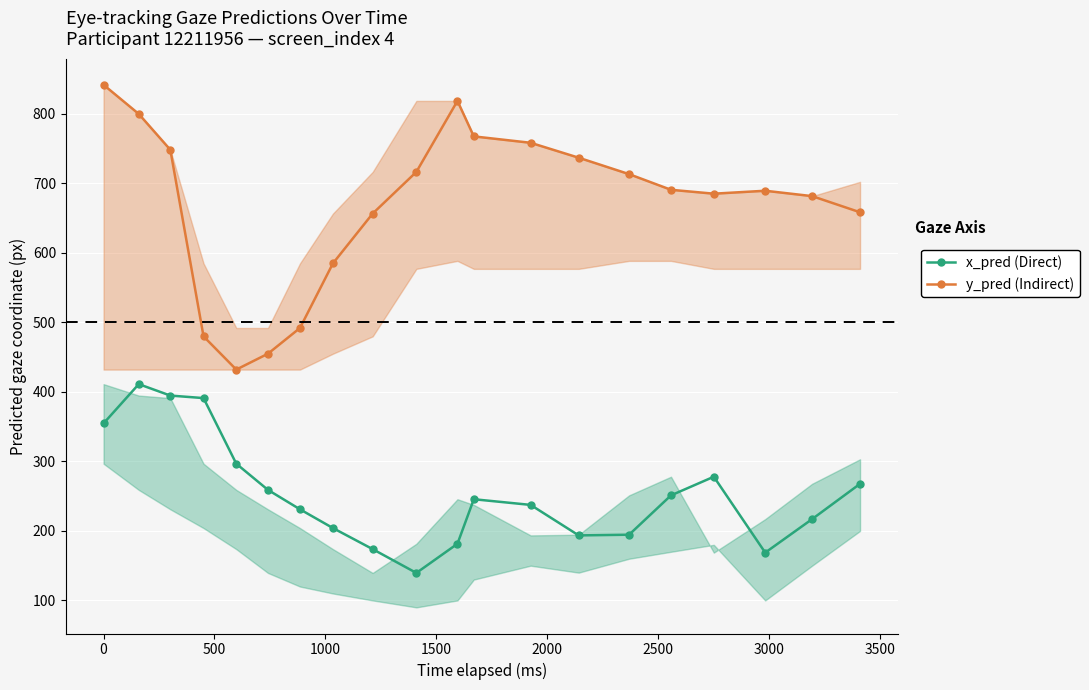

At how many categories does at least one series exceed 595?

15